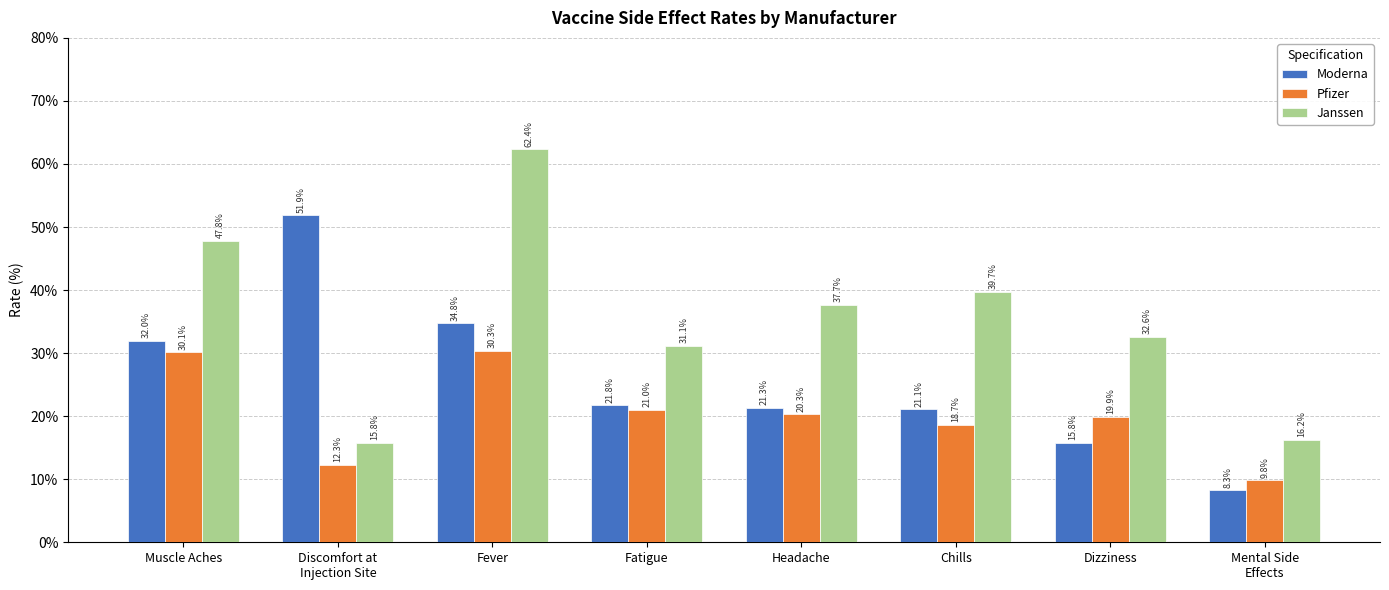

Is the value of Moderna at Headache greater than the value of Janssen at Chills?

No